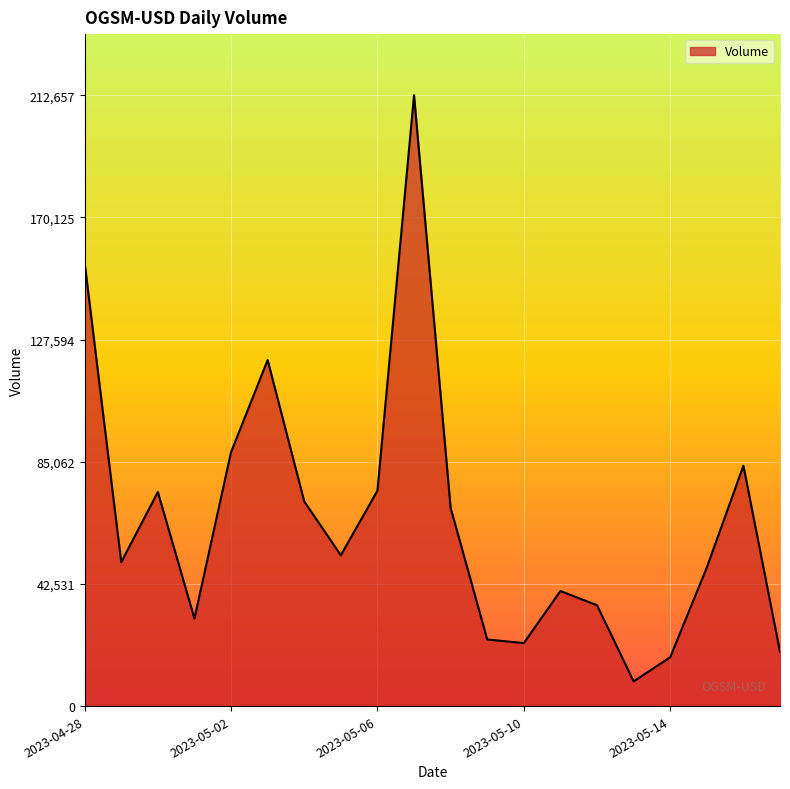

What is the difference between the maximum and minimum values?

204049